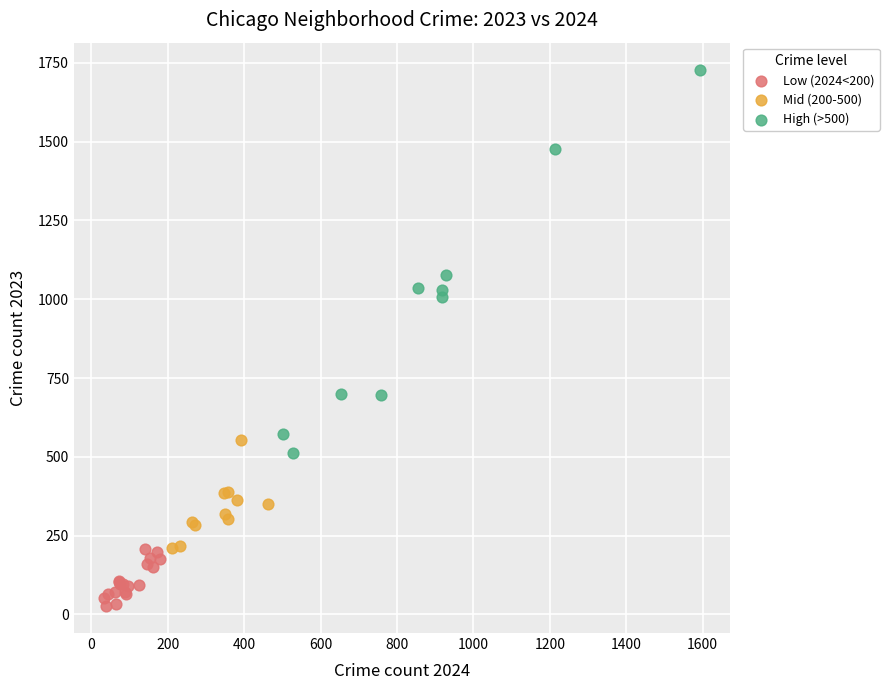

What are all the series names shown in the legend?

Low (2024<200), Mid (200-500), High (>500)